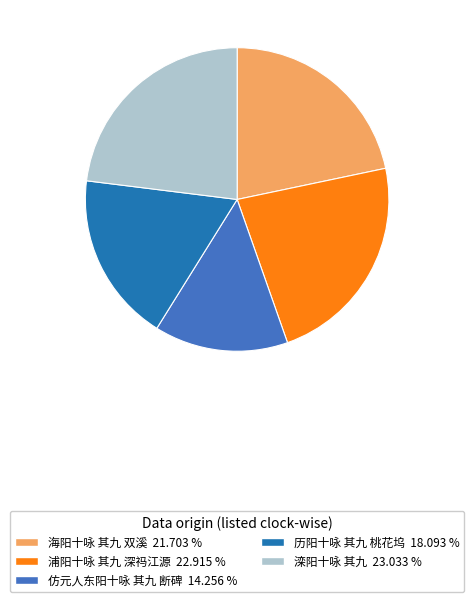

Is 仿元人东阳十咏 其九 断碑 the majority of the pie?

No